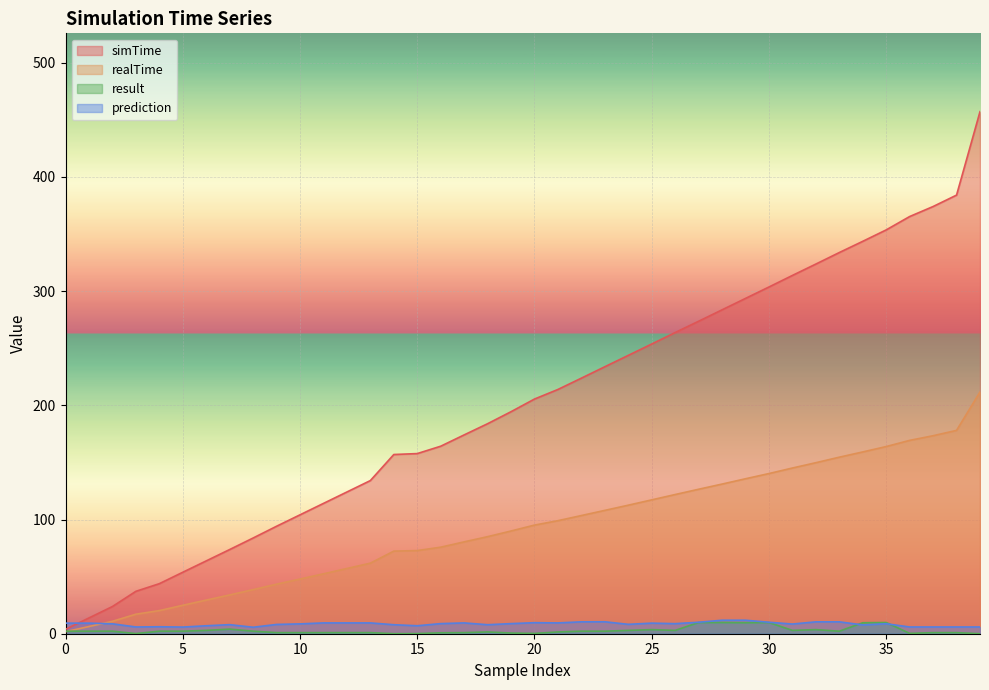

What is the average value of the simTime series?

201.1